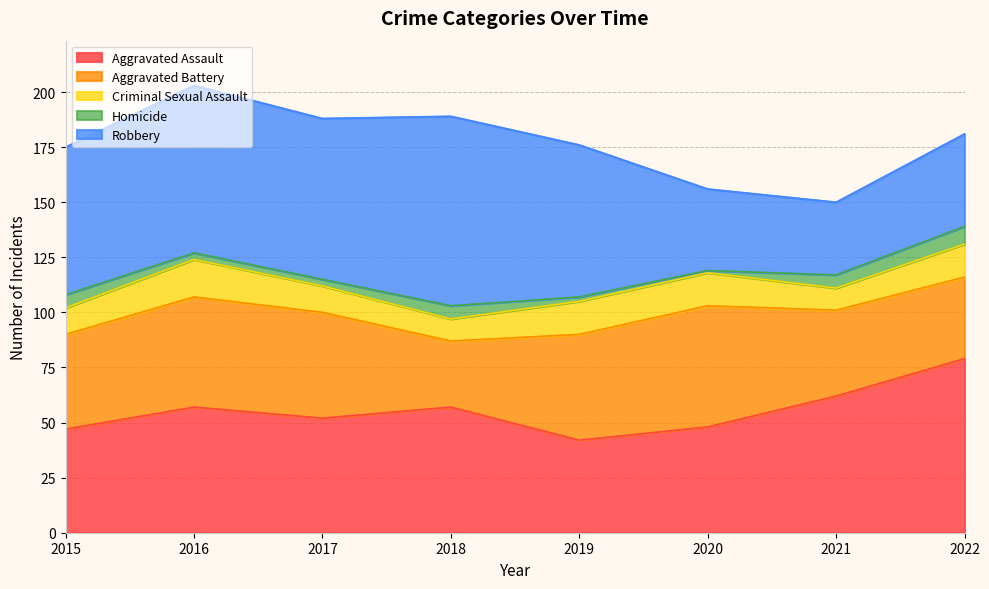

Which category has the highest value in the Aggravated Assault series?

2022